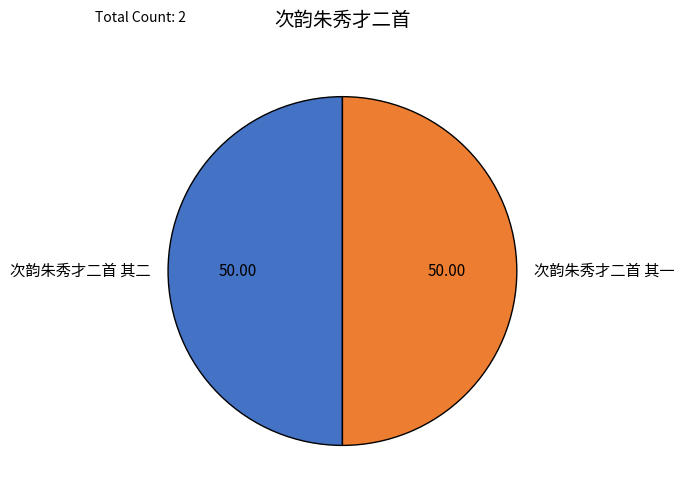

Is the sum of 次韵朱秀才二首 其二 and 次韵朱秀才二首 其一 greater than half?

Yes